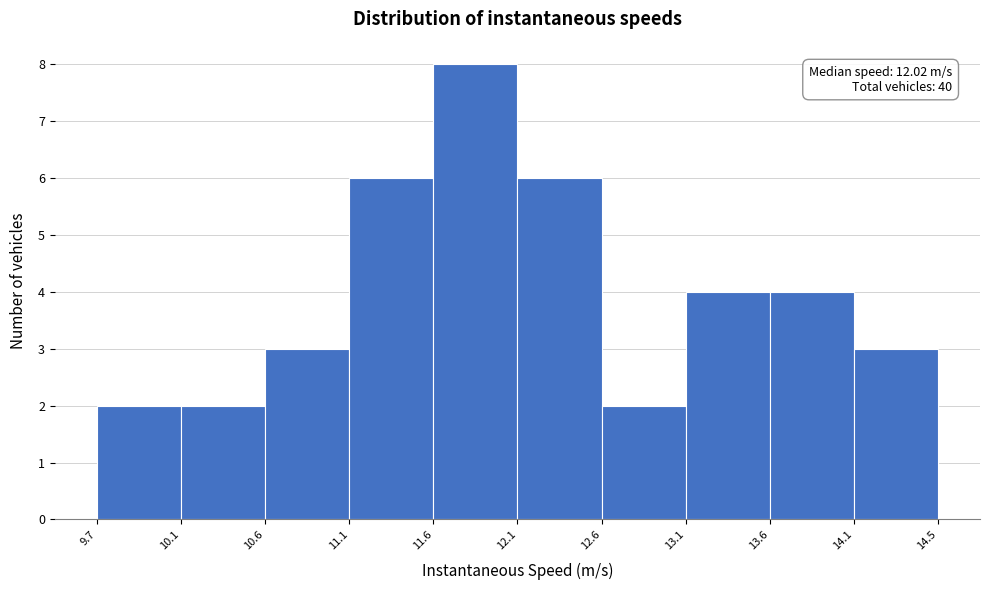

Over which range of the x-axis is the bar tallest?

11.6 to 12.1